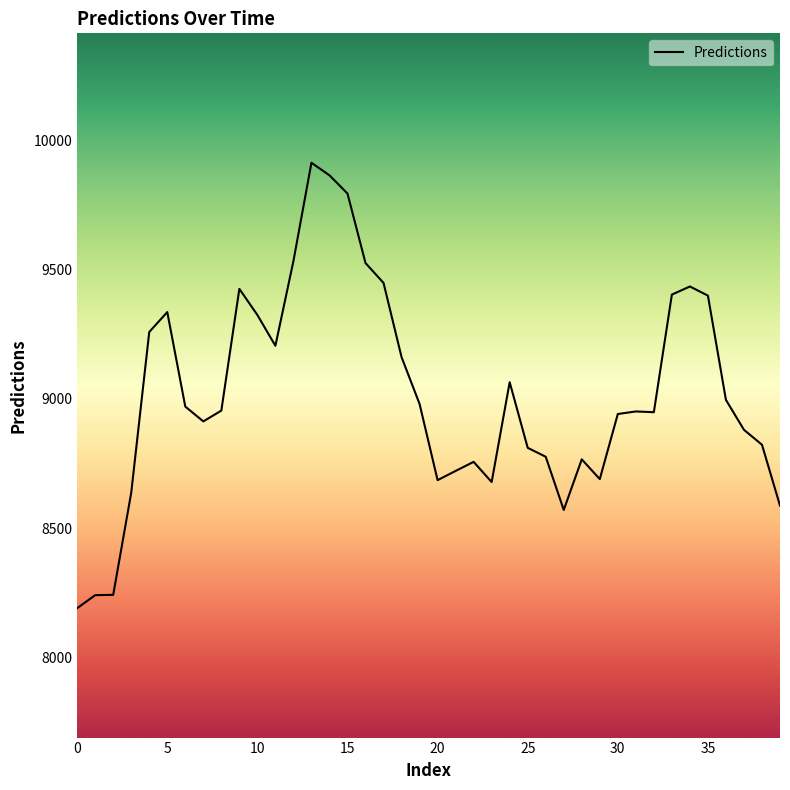

What is the greatest value displayed?

9912.4